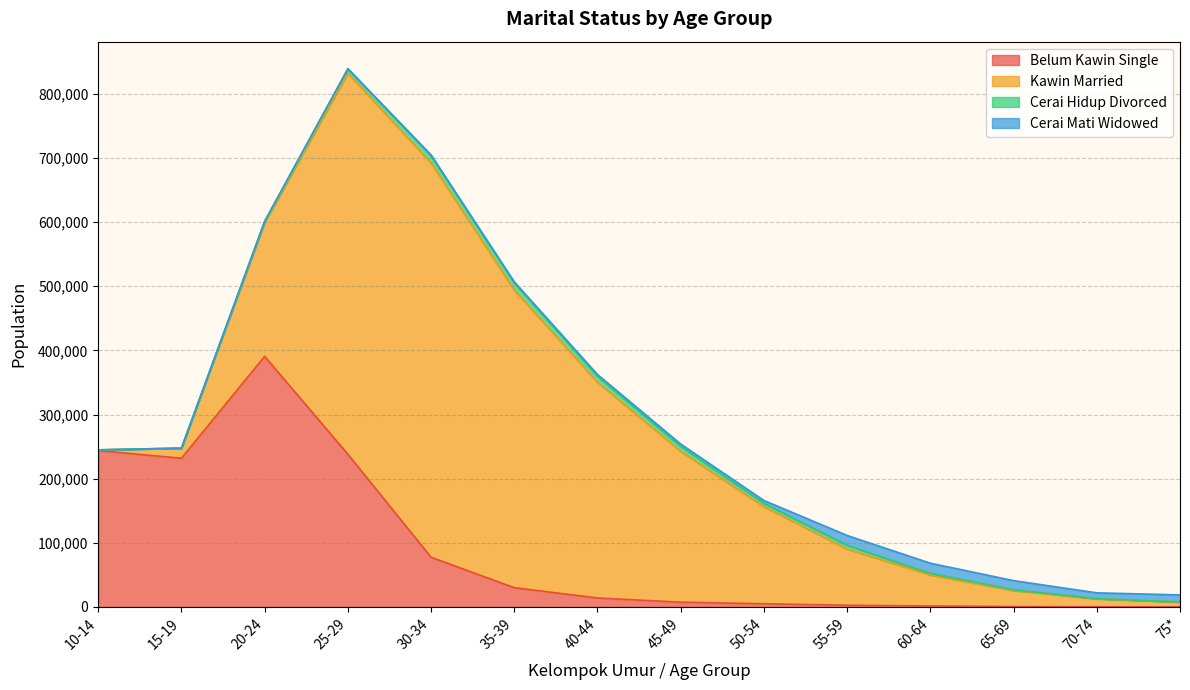

How many interior local valleys does the Belum Kawin Single series have?

1